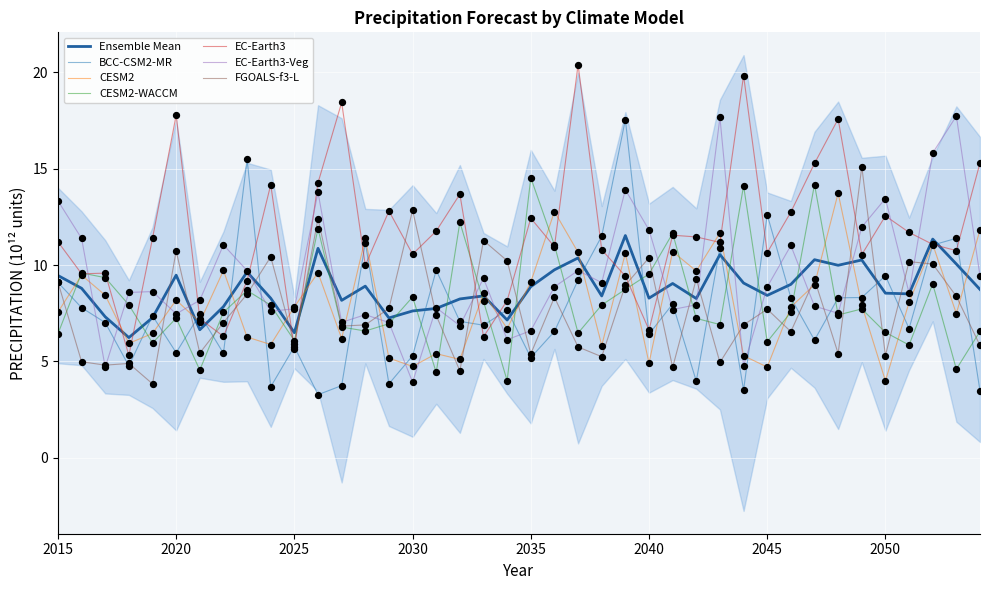

Which series reaches the maximum Y coordinate?

EC-Earth3